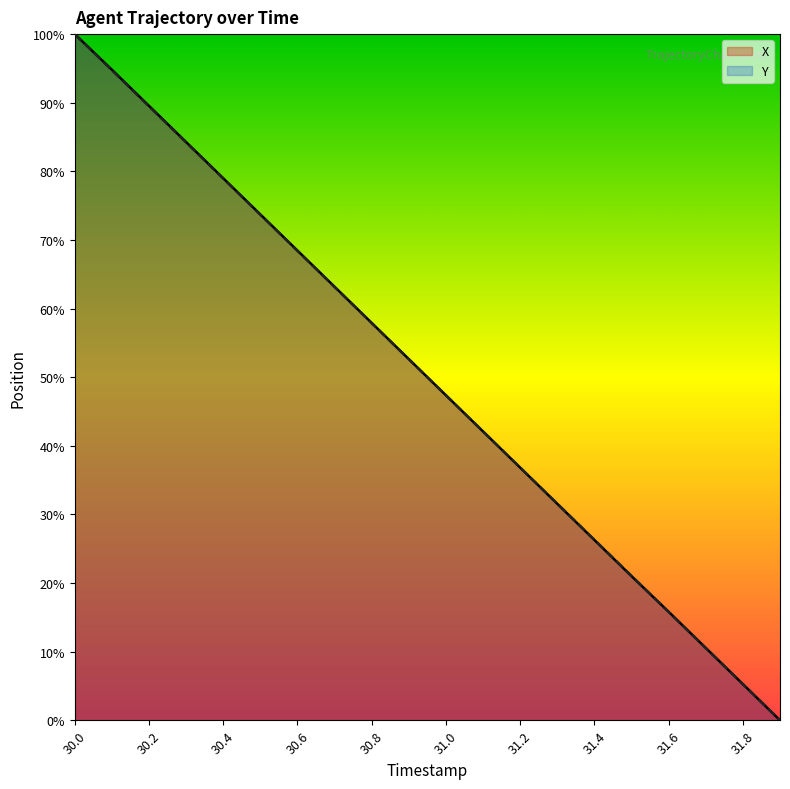

What is the label of the 3rd point from the right?

31.7